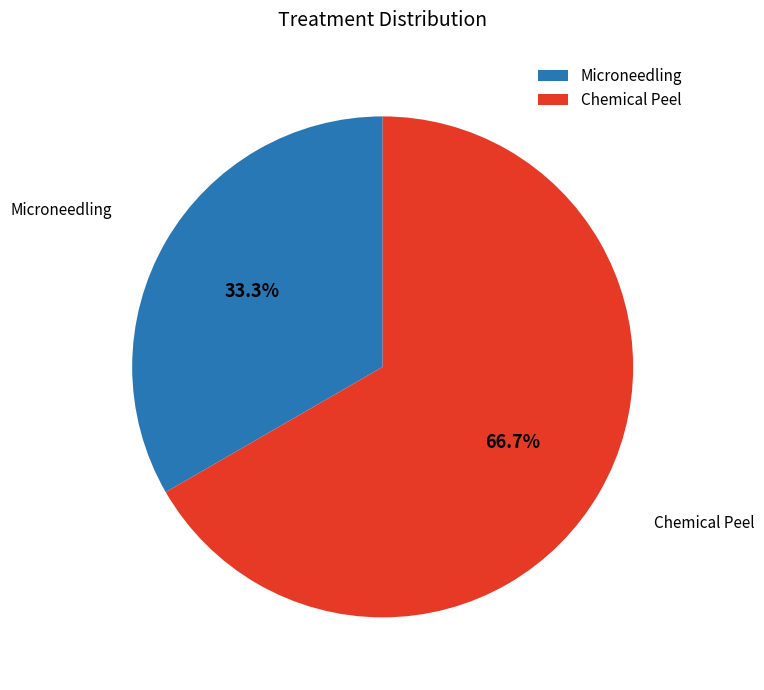

To the nearest percent, what is the difference between the largest and smallest slice percentages?

33%